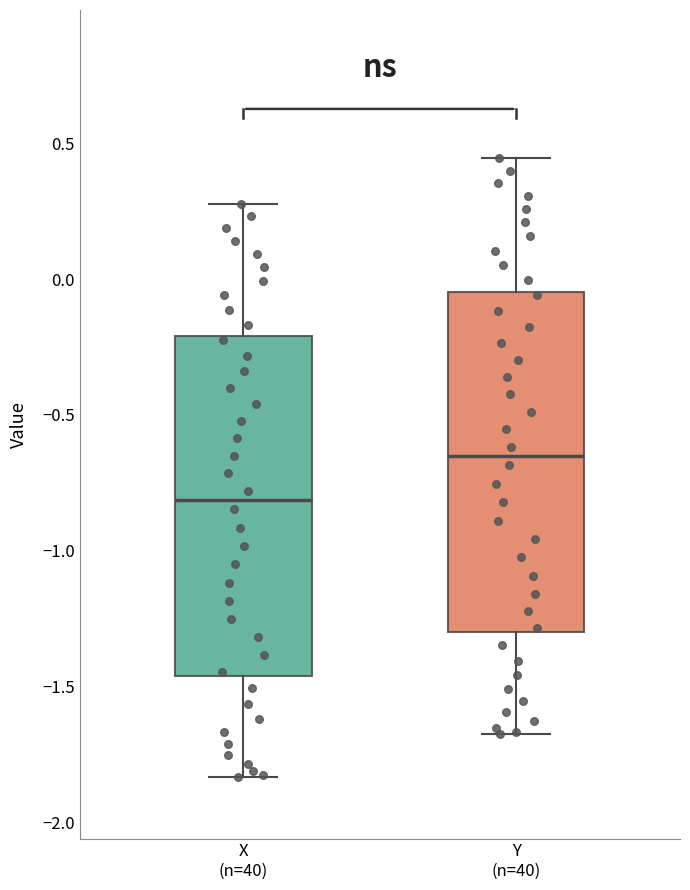

Which box has the highest median line?

Y (n=40)